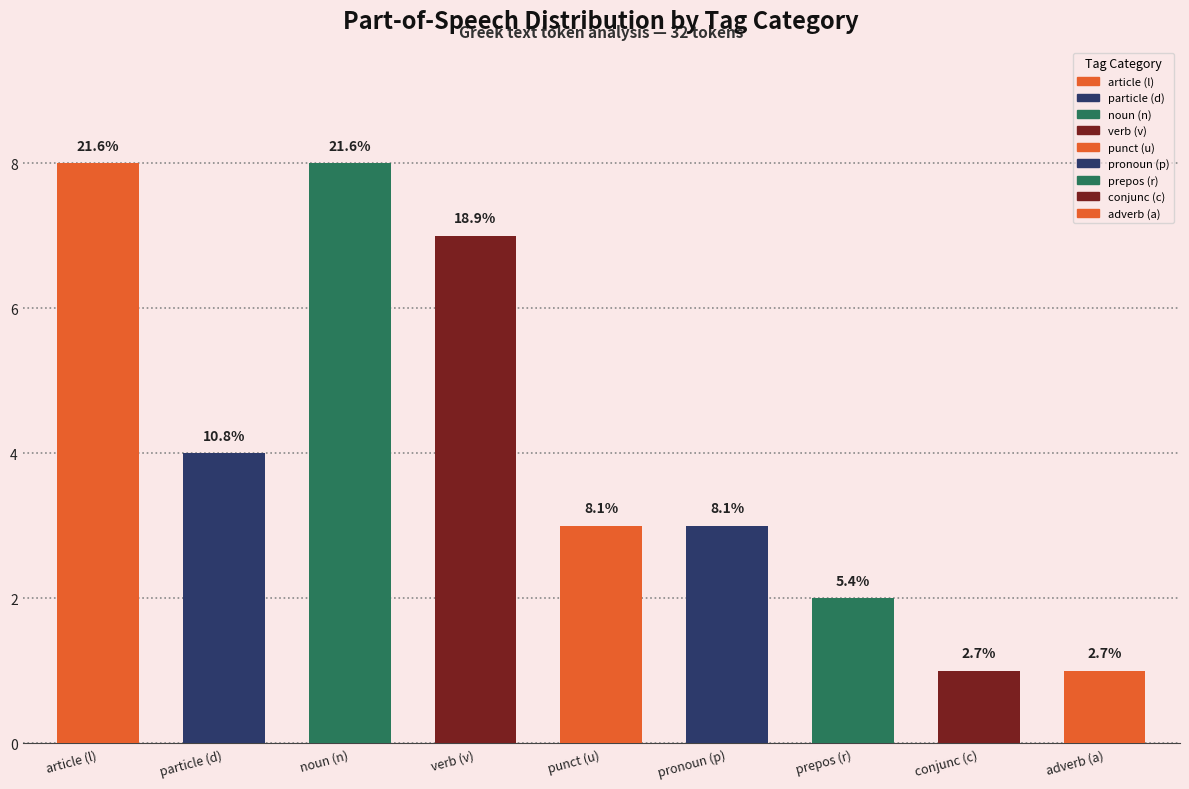

At which label does the data first exceed 3?

article (l)